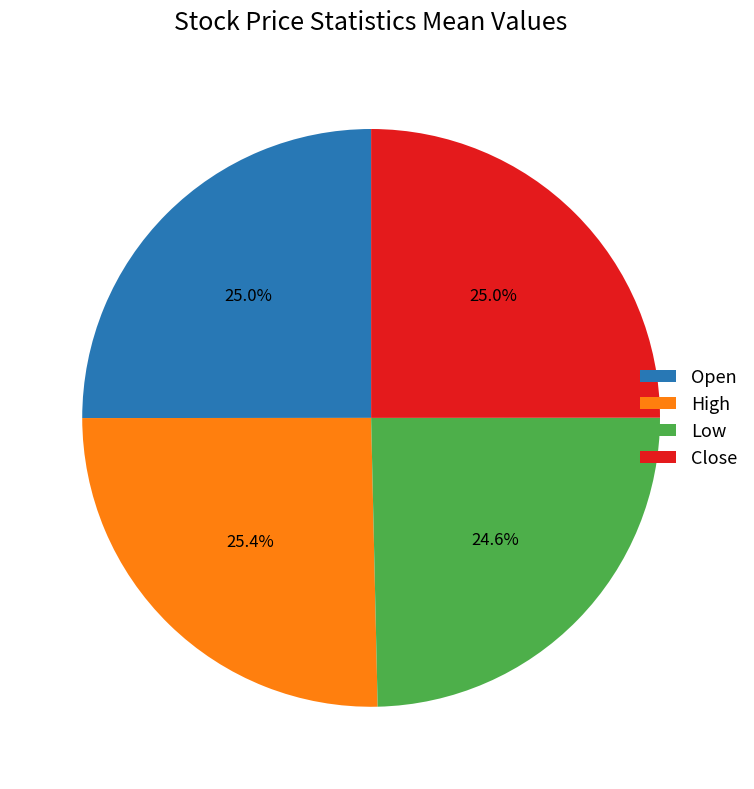

Combined, what portion of the pie is Close and Low?

49.6%